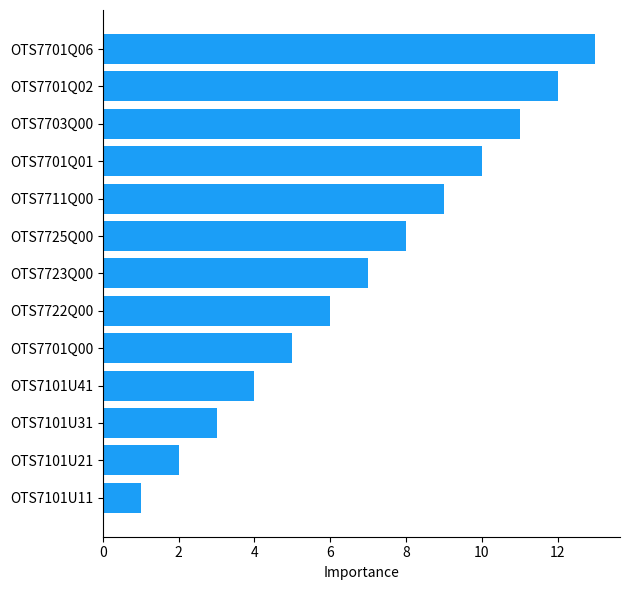

Is it true that the value at OTS7101U11 is 1?

True